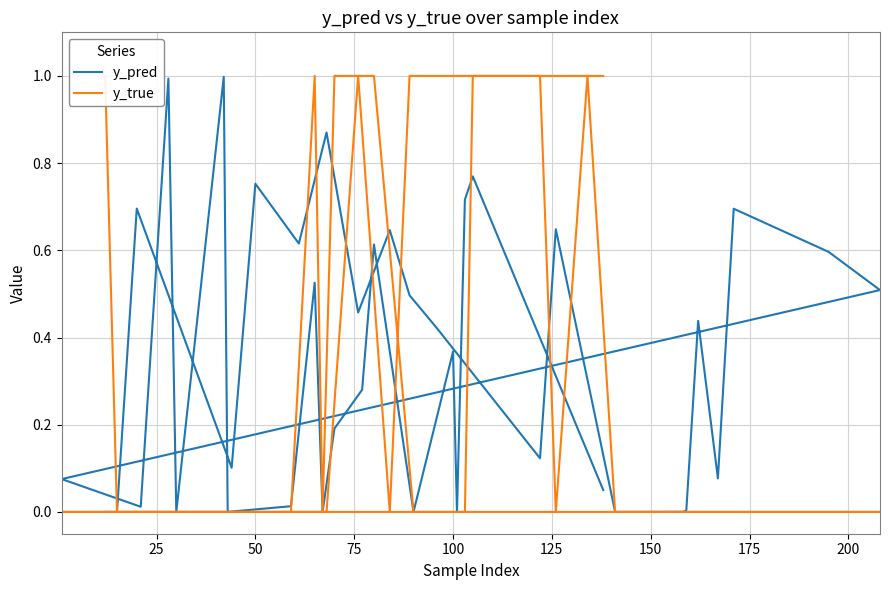

What is the difference between the second highest and minimum values in the y_pred series?

1.0